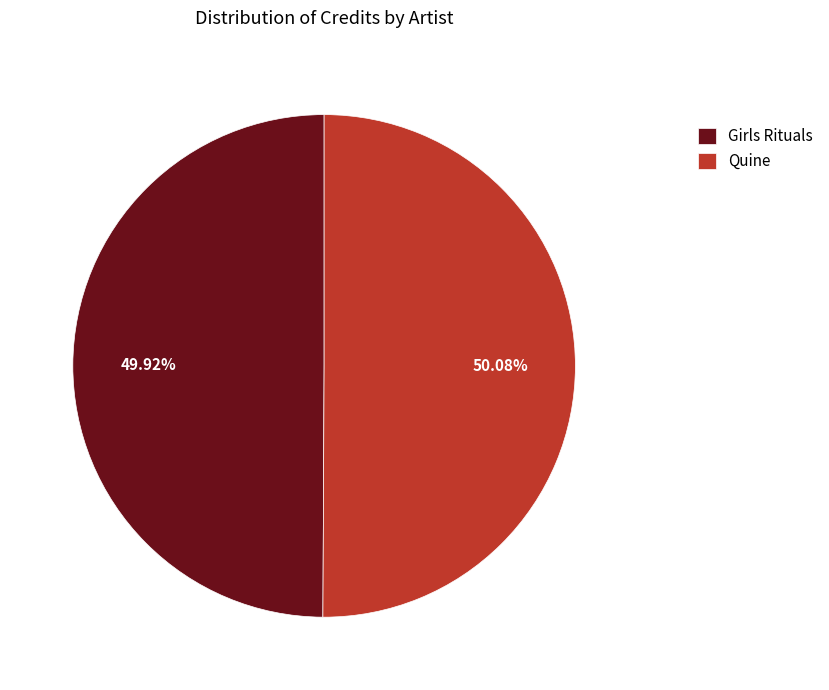

Is it true that Quine is 50% of the pie?

True